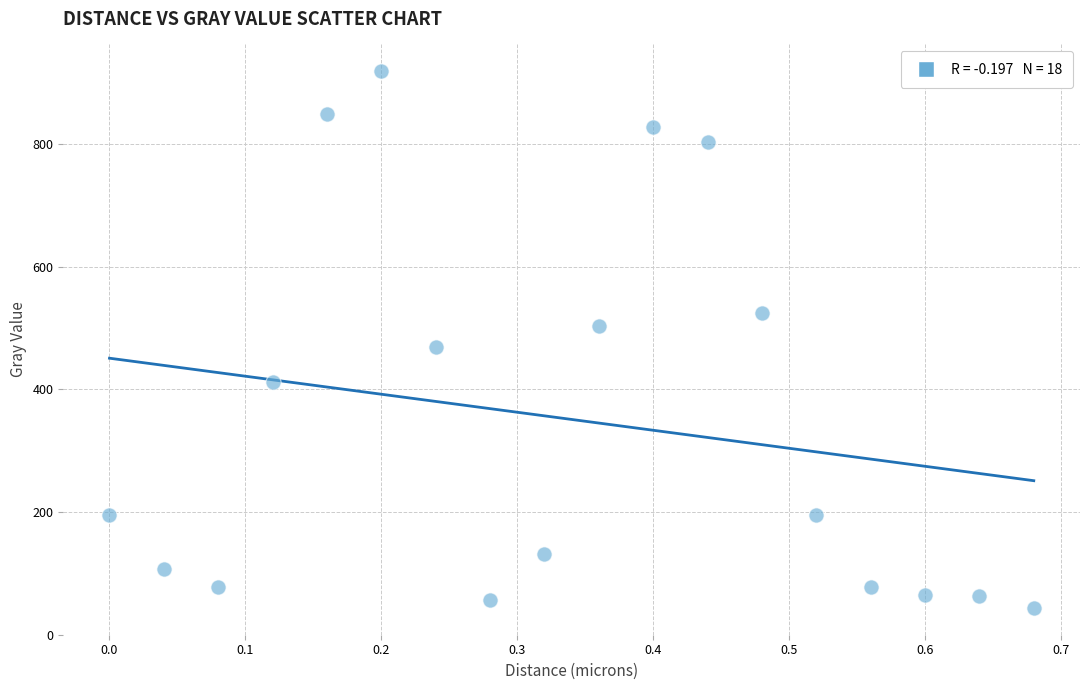

What is the range of Y values (max minus min)?

875.6